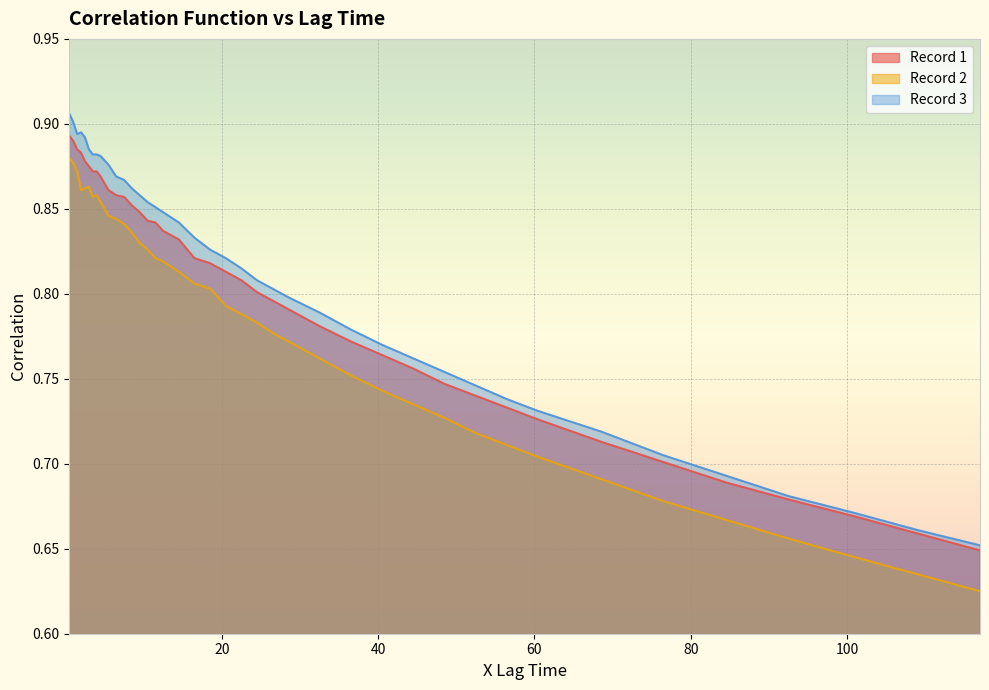

What is the difference between the maximum and second lowest values in the Record 3 series?

0.2